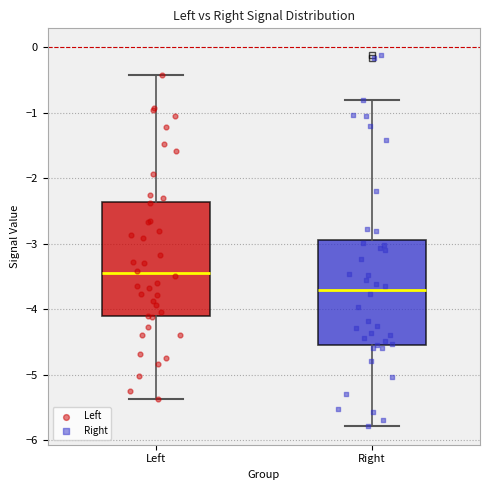

Which box's median line is the lowest?

Right